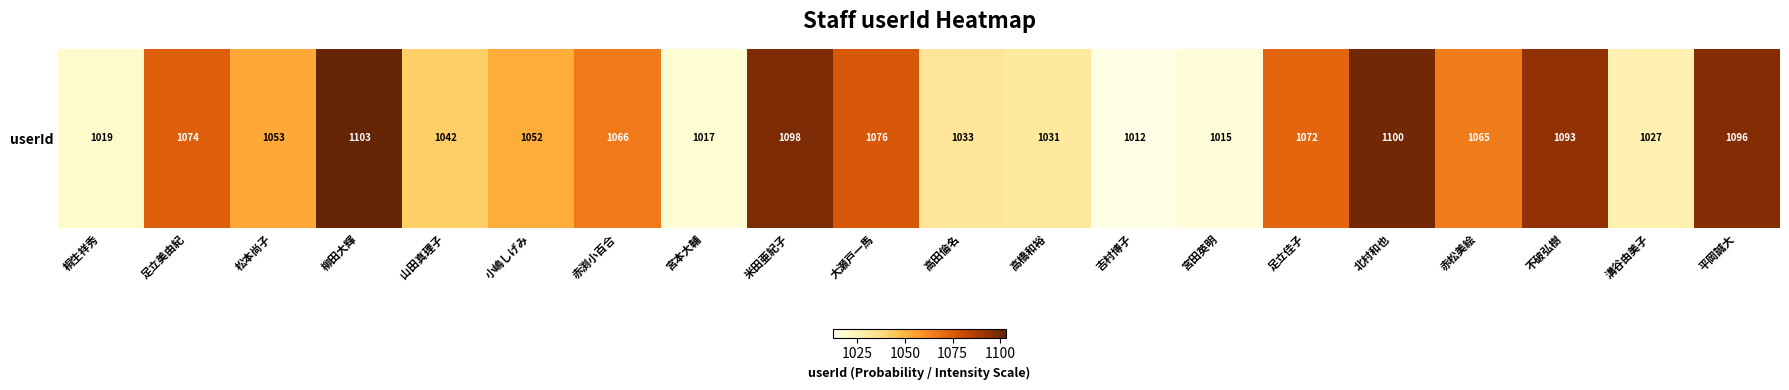

Reading left to right, what are all the values shown in this chart?

桐生祥秀=1019	足立美由紀=1074	松本尚子=1053	柳田大輝=1103	山田真理子=1042	小嶋しげみ=1052	赤渕小百合=1066	宮本大輔=1017	米田亜紀子=1098	大瀬戸一馬=1076	高田倫名=1033	高橋和裕=1031	吉村博子=1012	宮田英明=1015	足立佳子=1072	北村和也=1100	赤松美絵=1065	不破弘樹=1093	溝谷由美子=1027	平岡誠大=1096